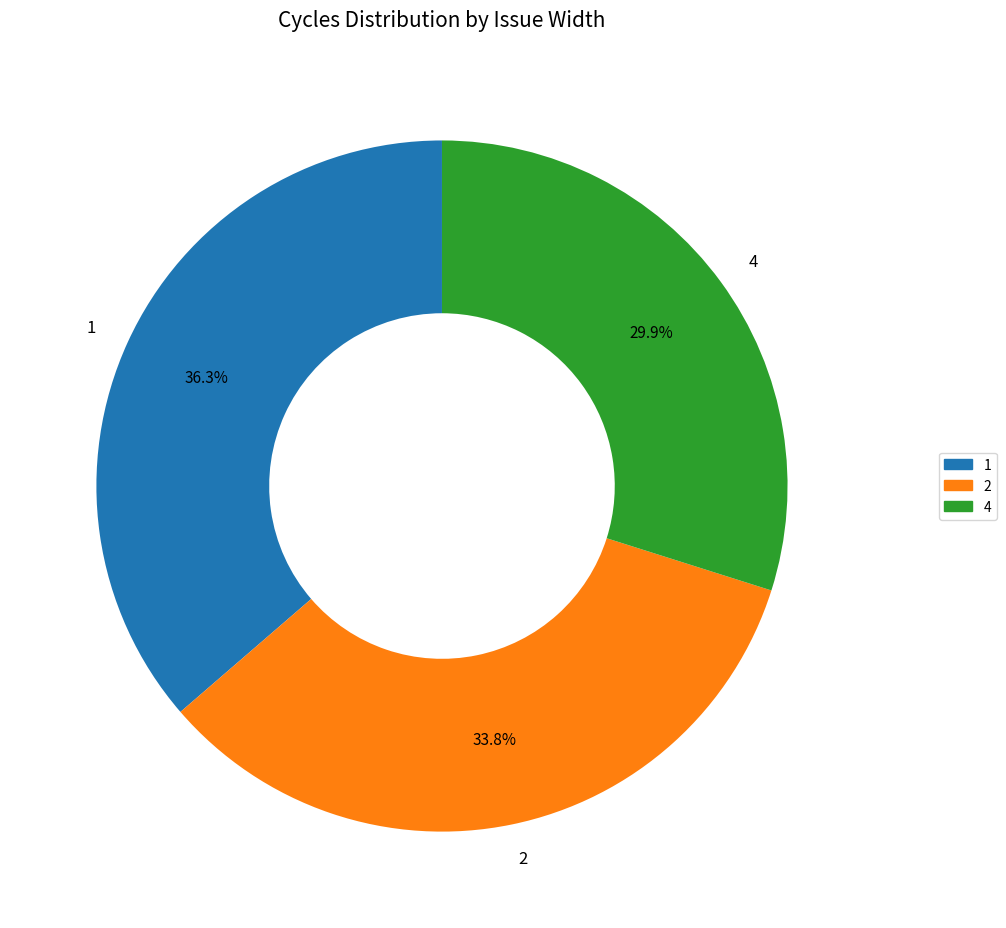

What is the total percentage of 4 and 2?

63.7%